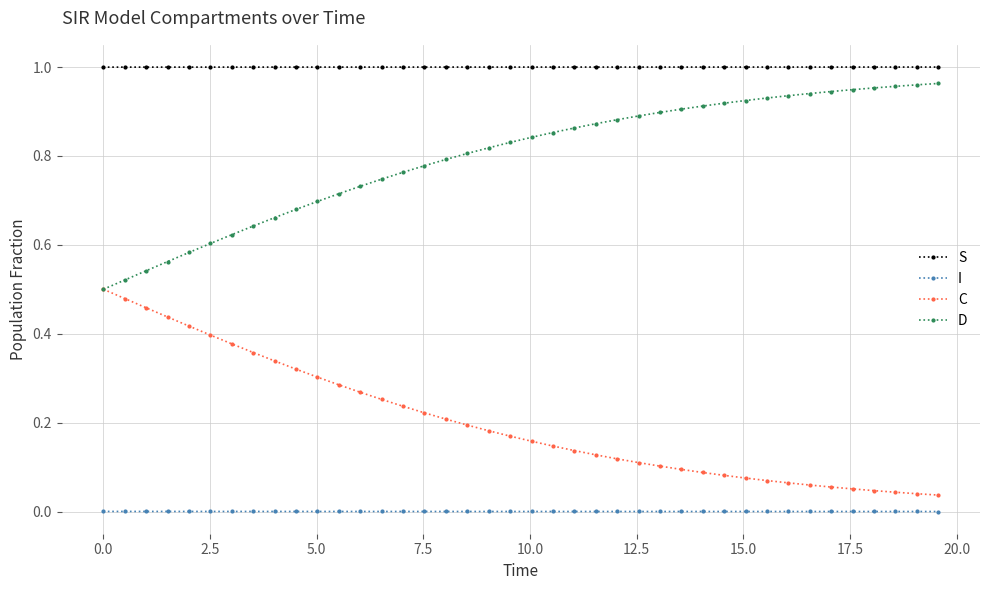

Rank the series by their average value, from lowest to highest.

I, C, D, S